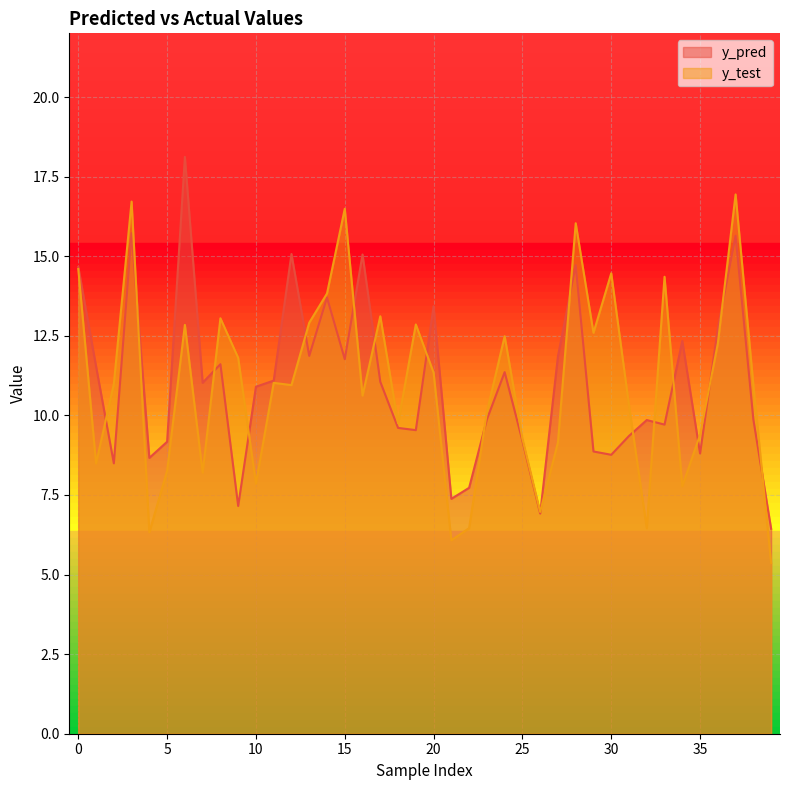

Which series has the largest range (max minus min)?

y_pred